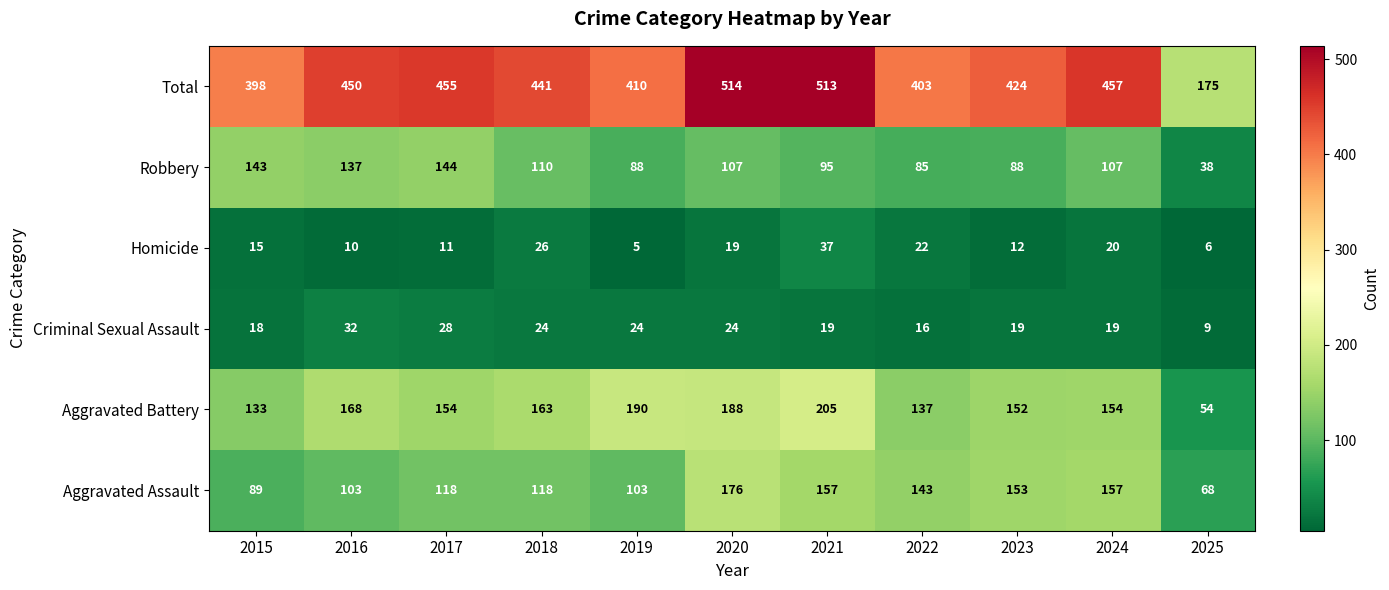

Read the Aggravated Assault value at 2019, to the nearest 50.

100